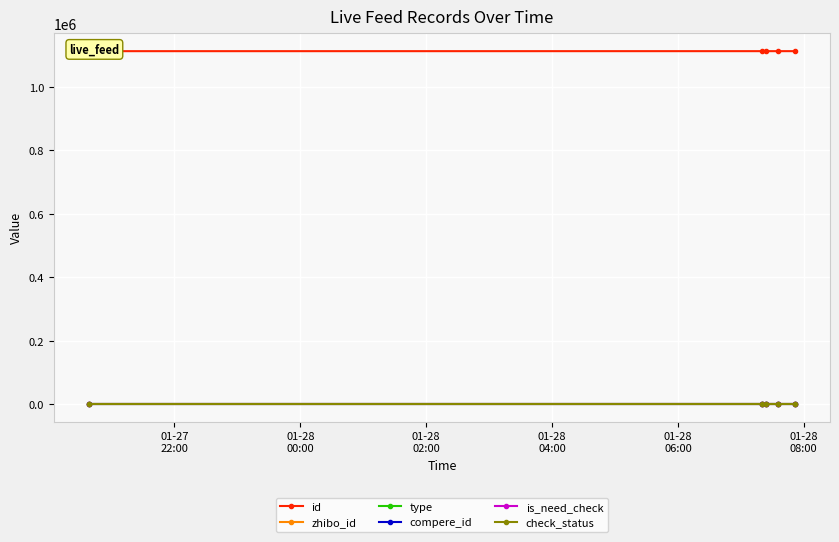

What is the spread (max minus min) of values at 01-28
04:00?

1112953